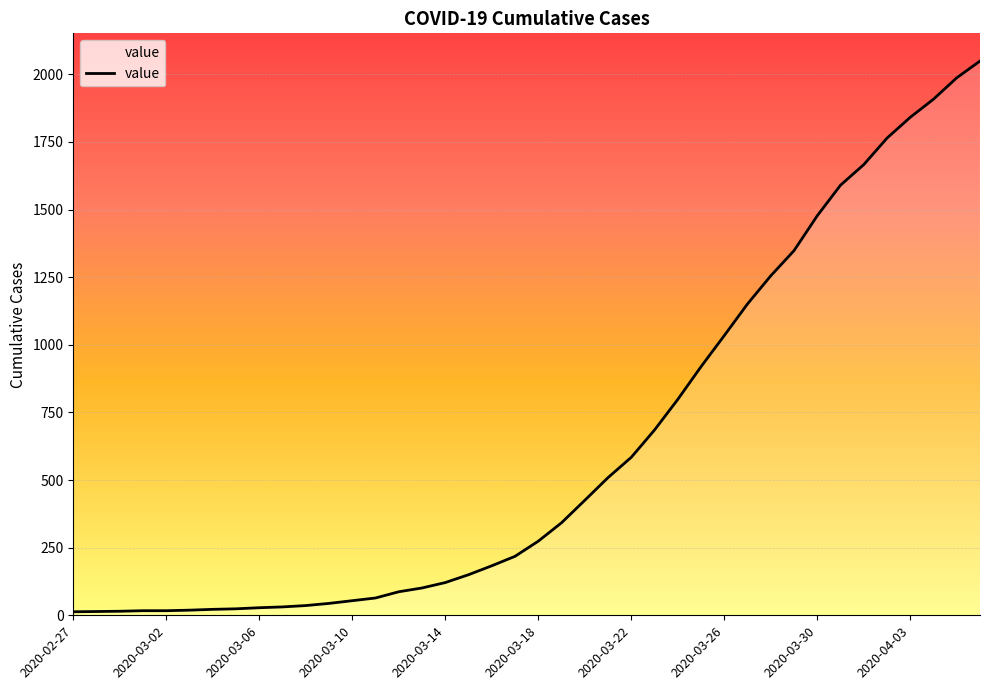

What is the difference between the maximum and minimum values?

2036